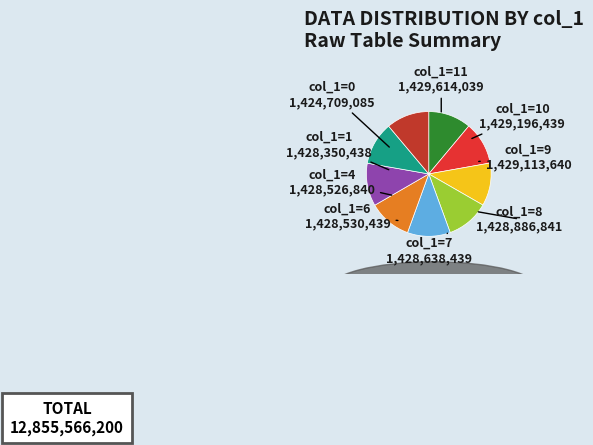

How many slices are in this pie chart?

9